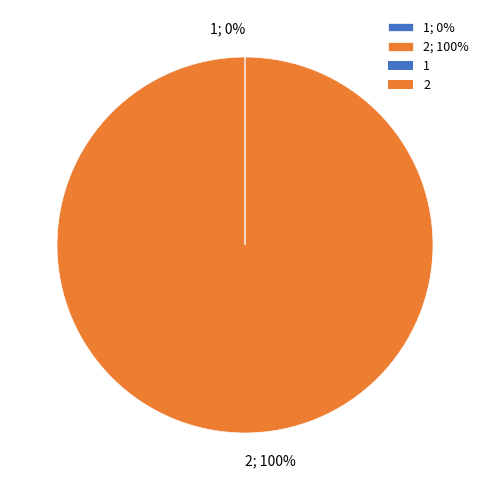

Which category has the biggest portion of the pie?

2